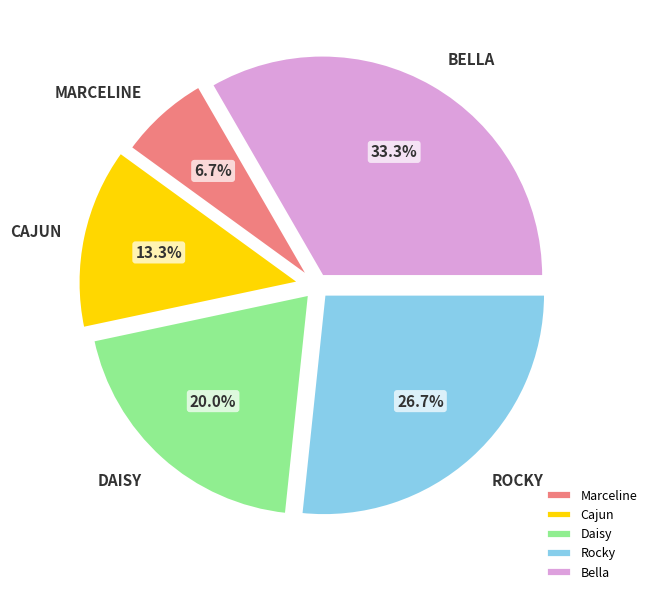

Rank the categories by value from highest to lowest.

Bella, Rocky, Daisy, Cajun, Marceline